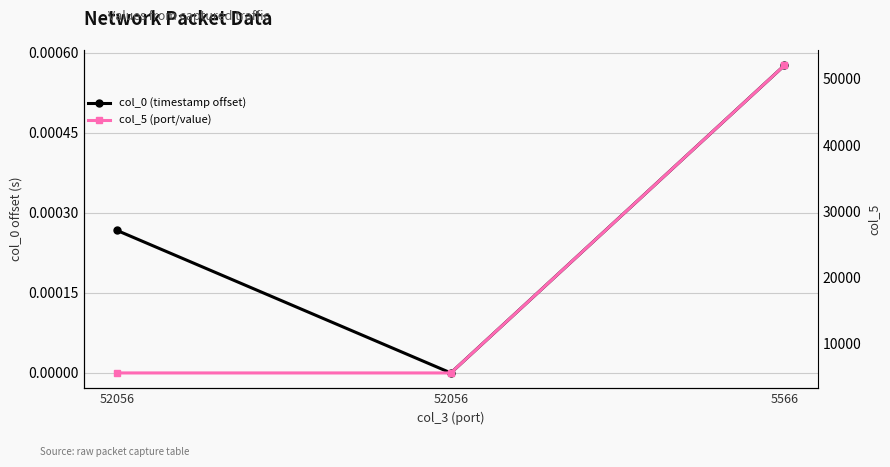

How many lines are shown in the chart?

2